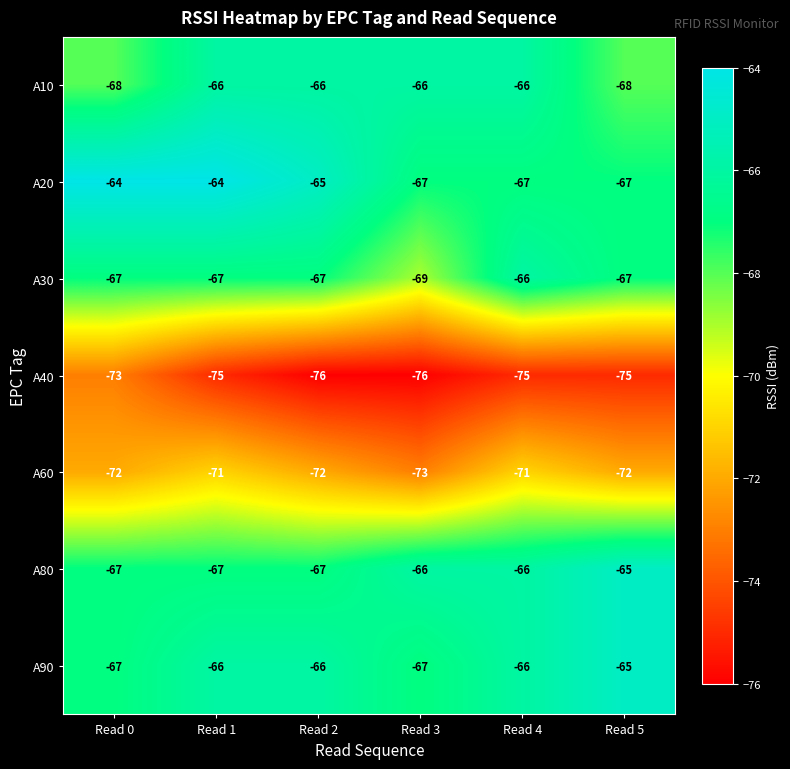

What is the approximate value of A10 at Read 4?

-66